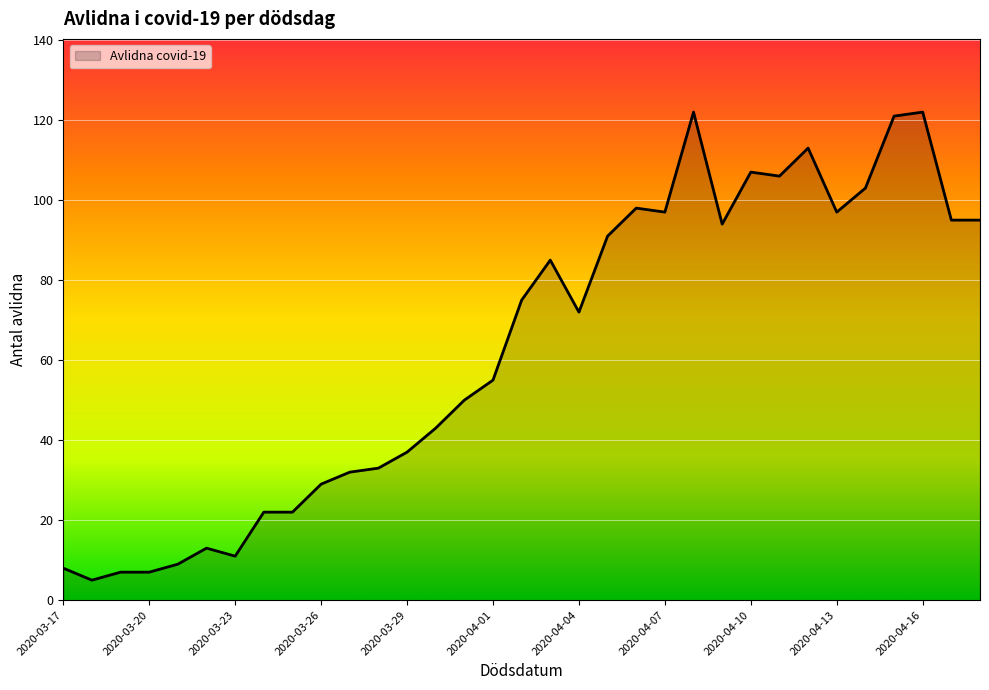

What is the greatest value displayed?

122